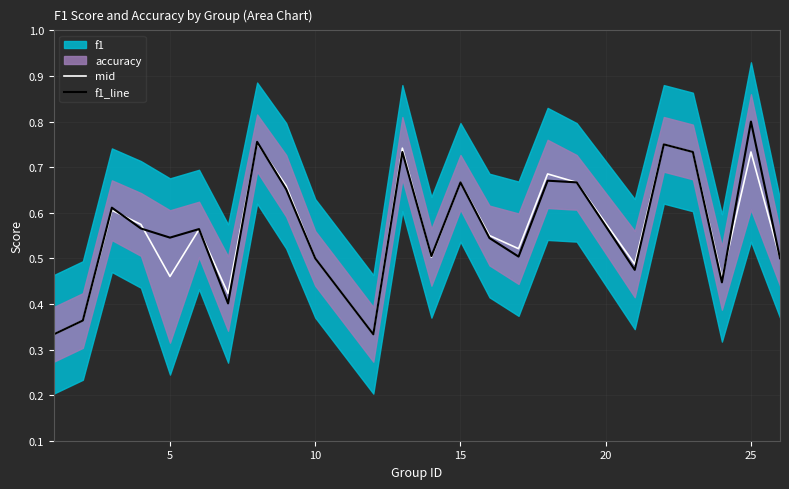

Count the mid values in the range 0 to 1.

24